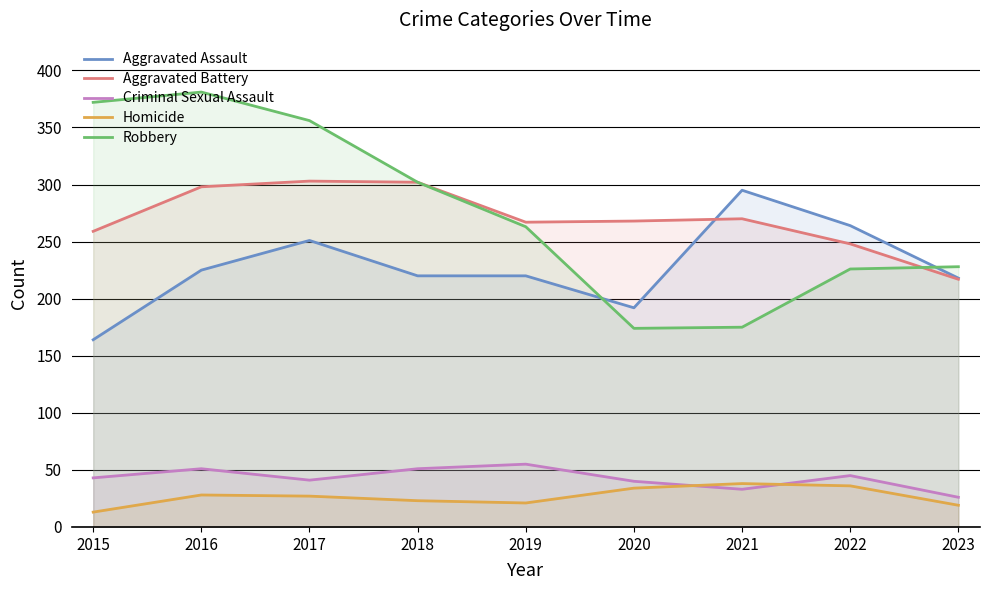

Is it true that Robbery equals 228 at 2023?

True